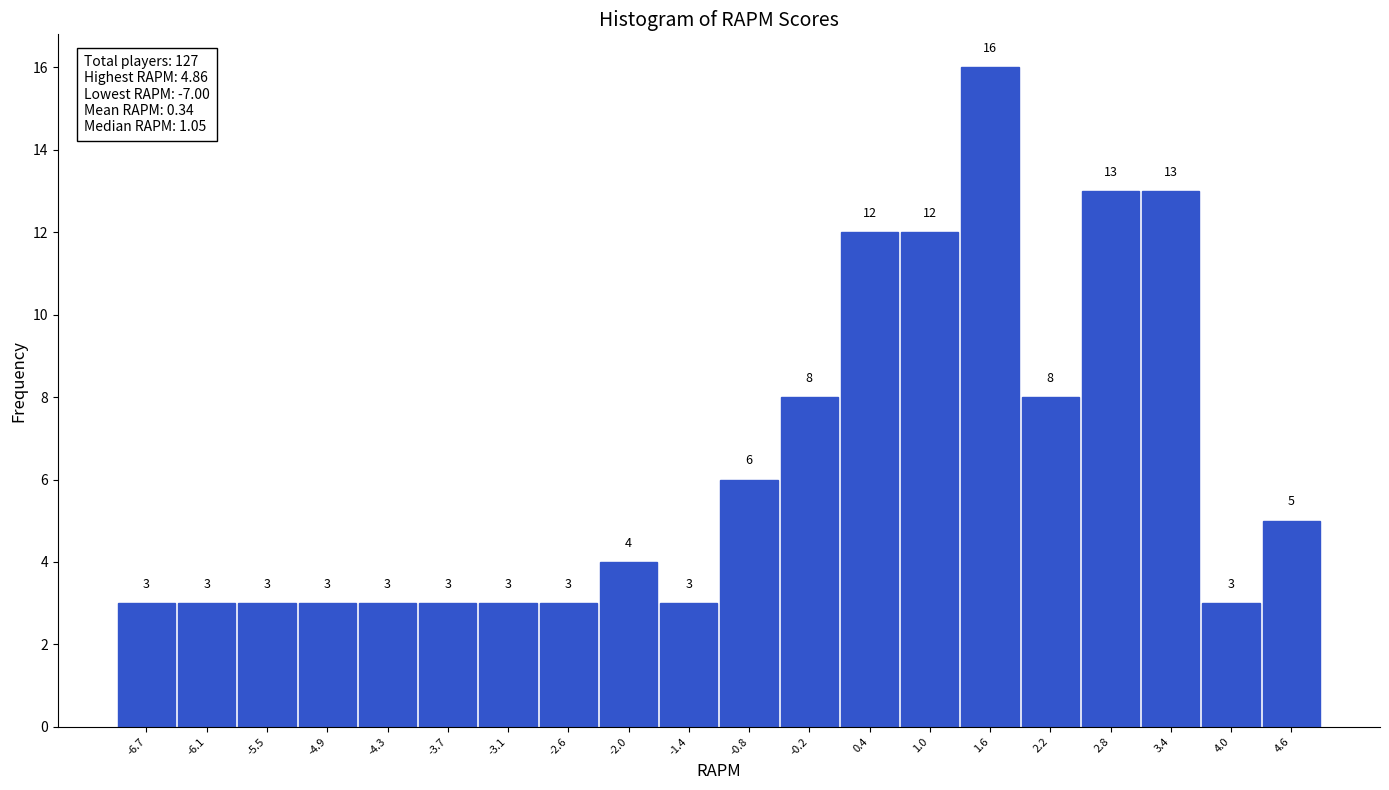

Over which range of the x-axis is the bar tallest?

1.3 to 1.9